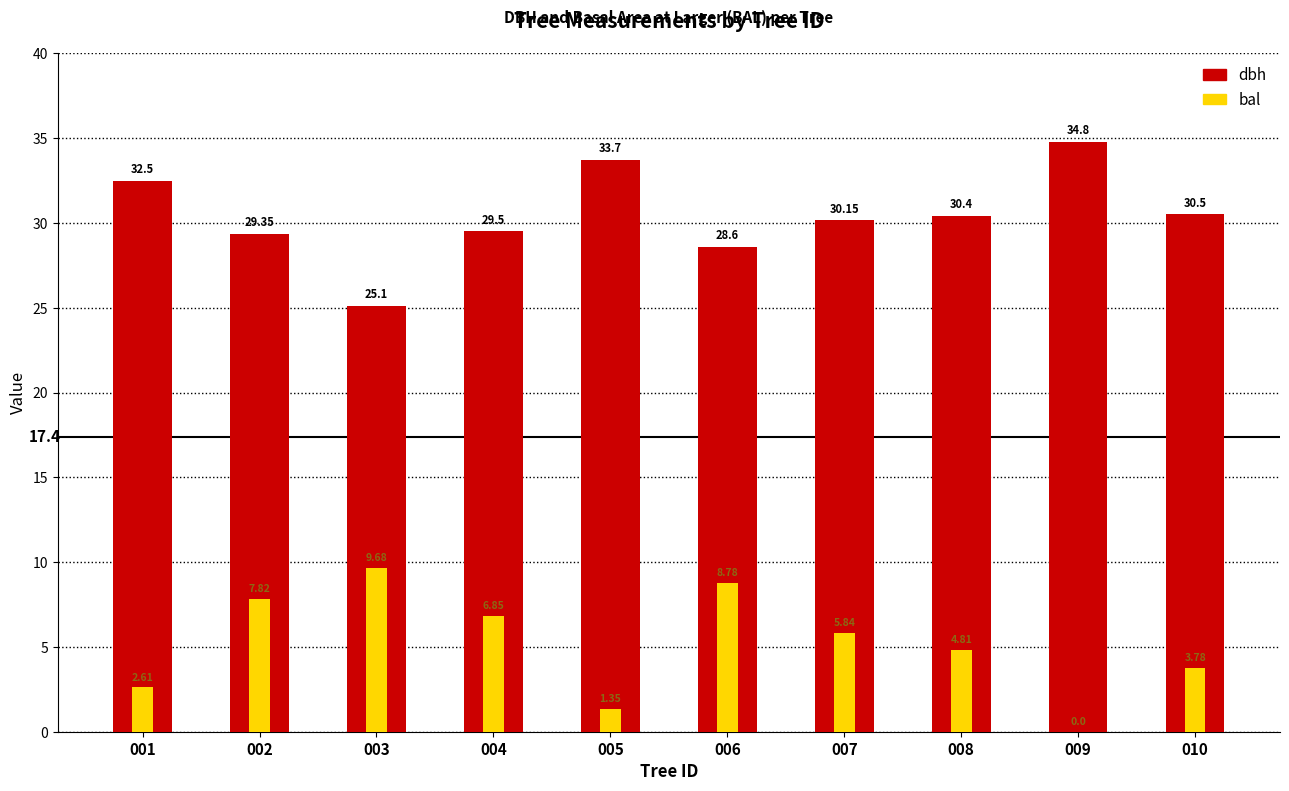

How many bars are there in each group?

2